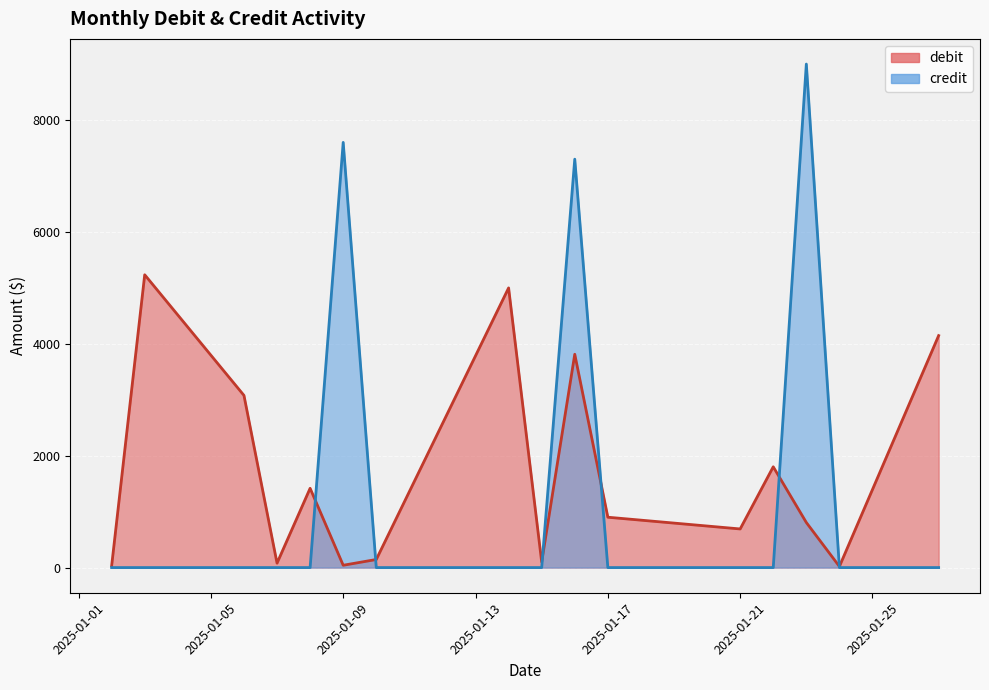

Is it true that credit equals 3813.2 at 2025-01-27?

False